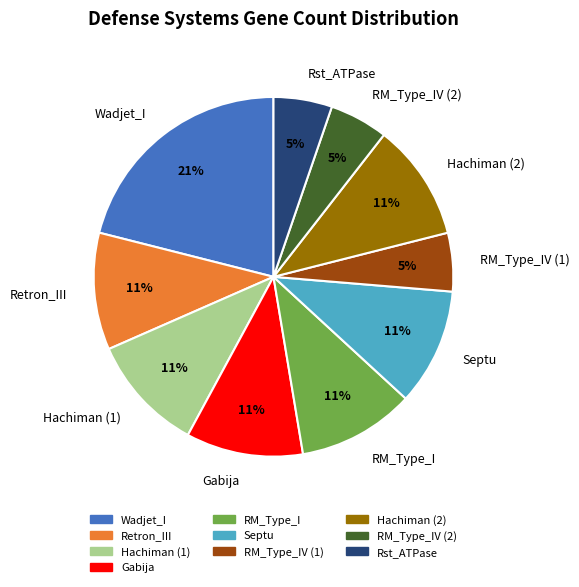

Between RM_Type_IV (2) and Wadjet_I, which is larger?

Wadjet_I